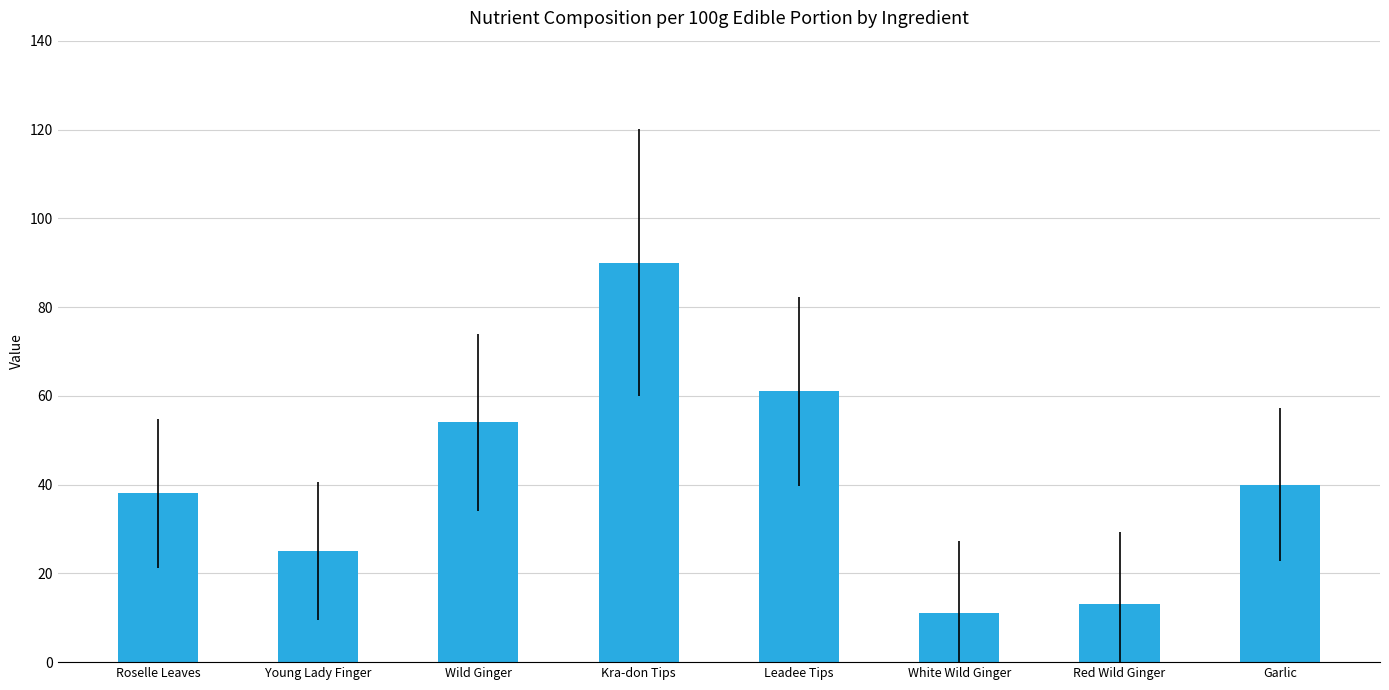

At which label is the value closest to 50?

Wild Ginger